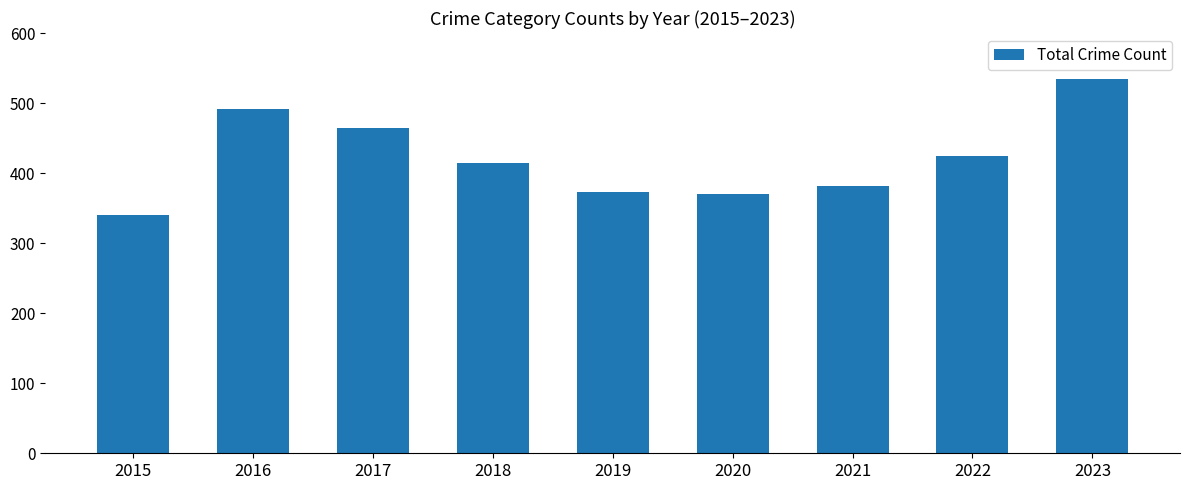

Reading left to right, transcribe all the data shown in this chart.

340	491	465	415	373	370	382	424	534